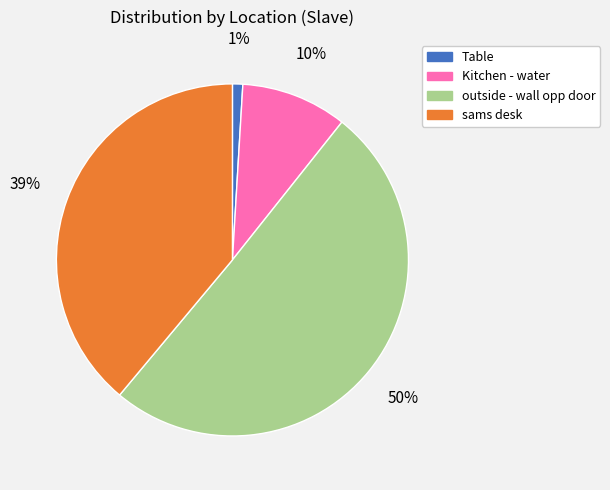

The Table slice represents 1% of the pie. True or false?

True